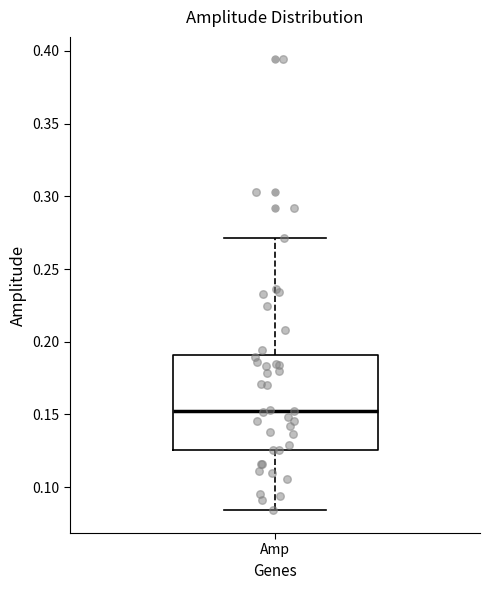

Where does the upper whisker of the box for Amp end on the y-axis? The values are not printed on the chart, so give them approximately, as read against the axis.

0.270